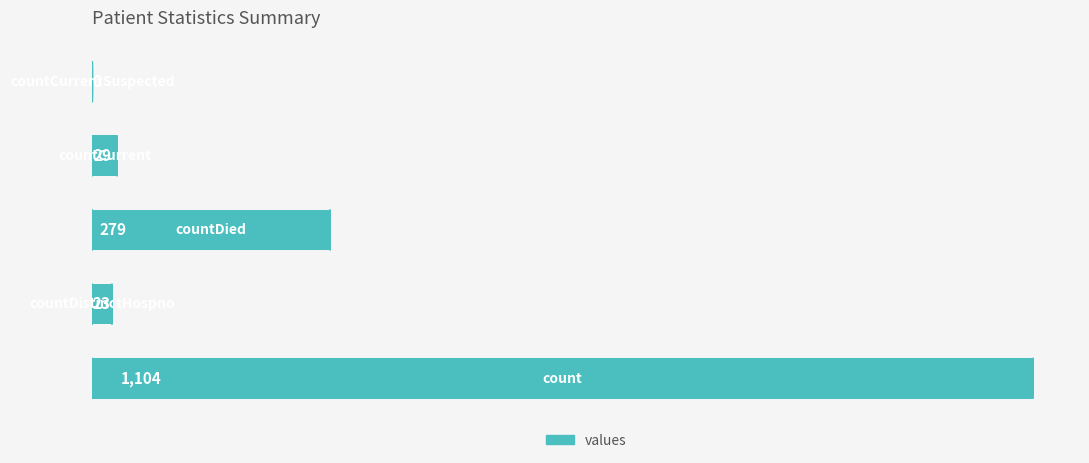

What is the sum of all values?

1435